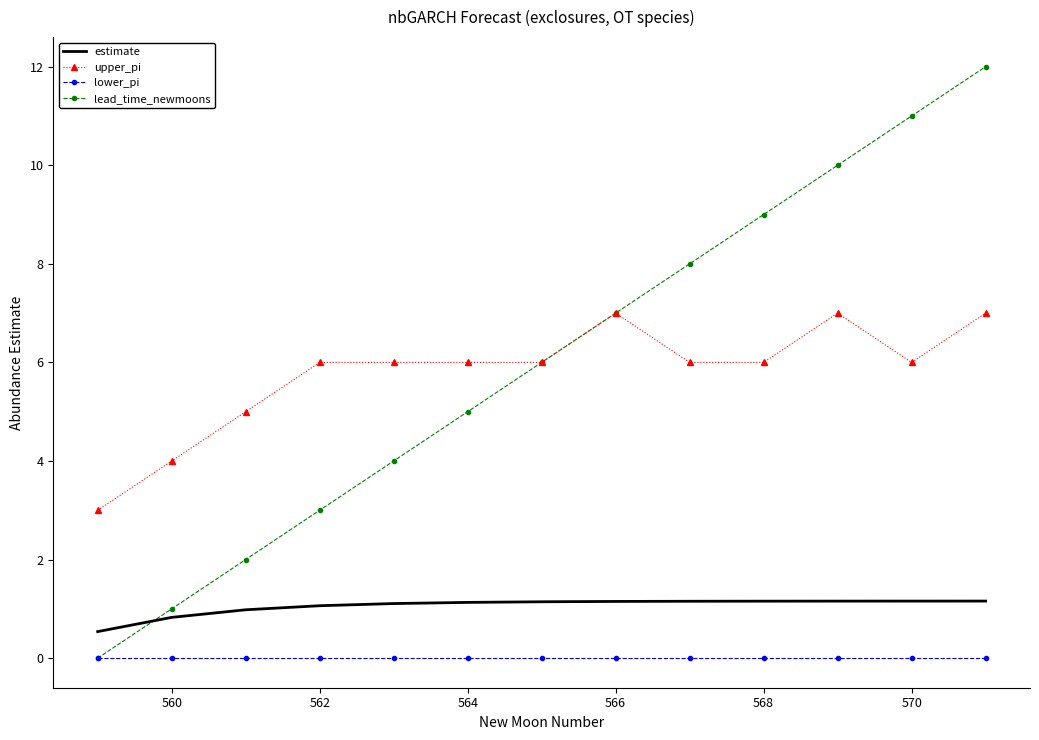

Which series has the largest total across all categories?

lead_time_newmoons